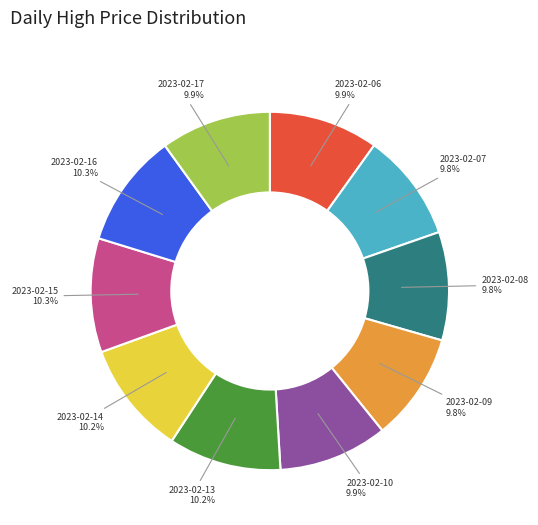

Is 2023-02-13 the majority of the pie?

No